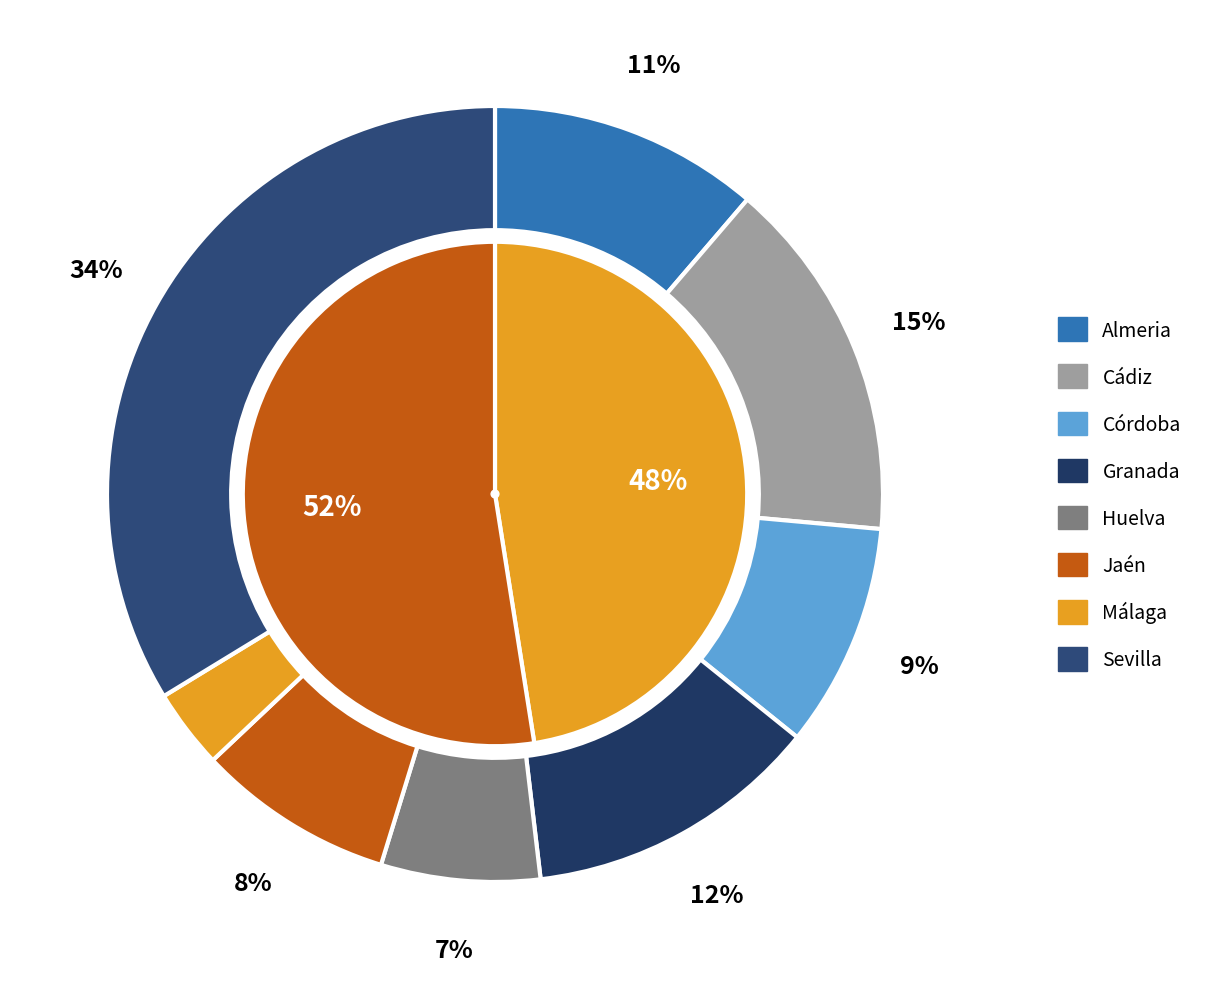

True or false: 3 accounts for 2% of the total.

False